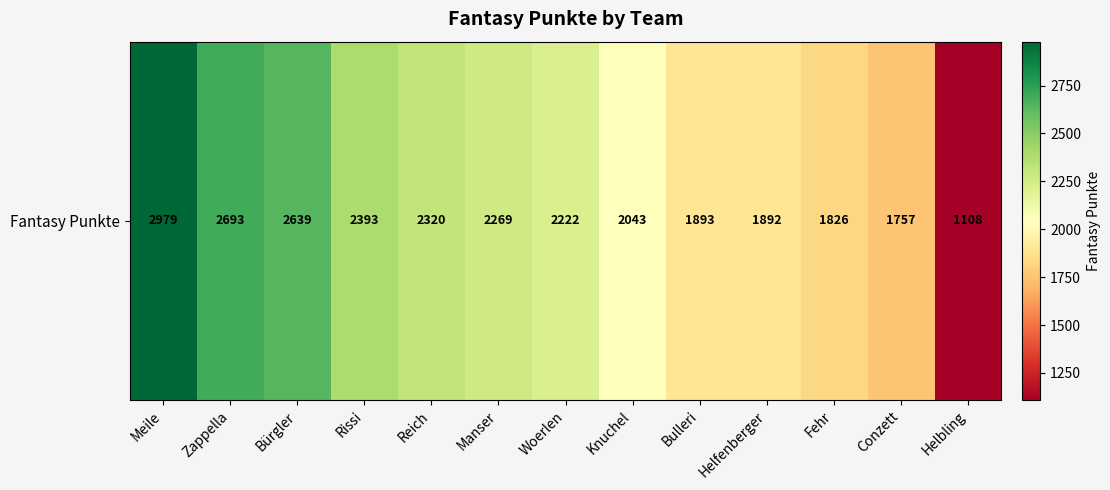

Rank the categories by value from highest to lowest.

Meile, Zappella, Bürgler, Rissi, Reich, Manser, Woerlen, Knuchel, Bulleri, Helfenberger, Fehr, Conzett, Helbling